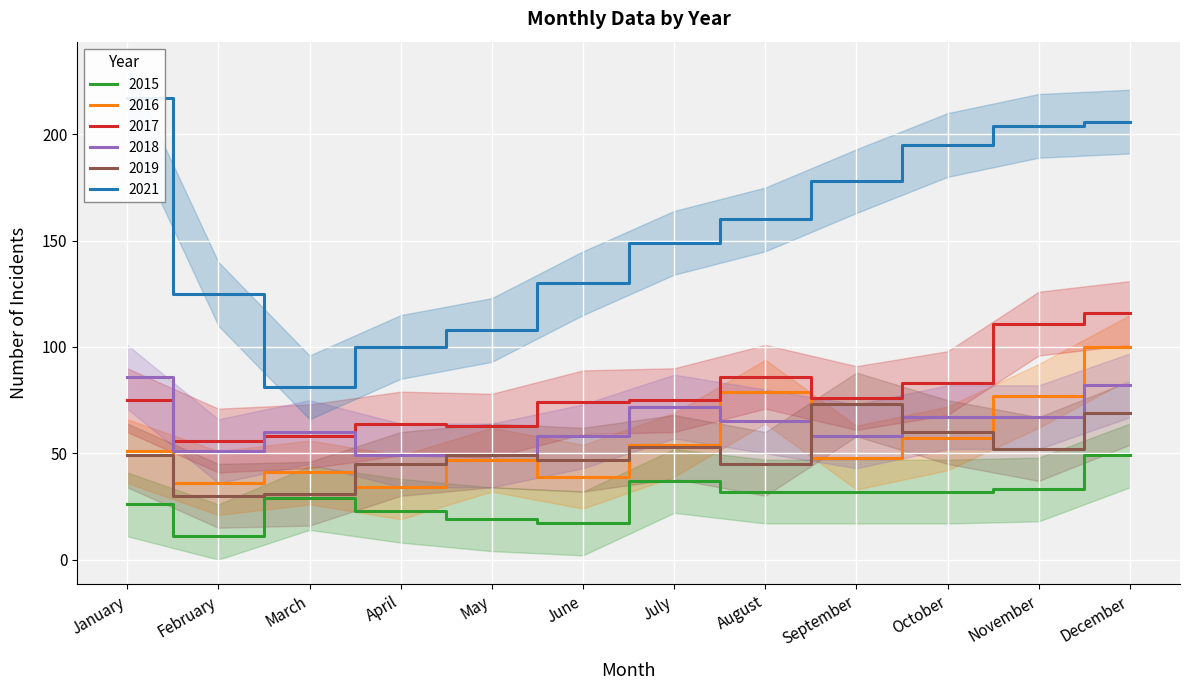

What is the value of the 2018 point at the 4th from the left?

49